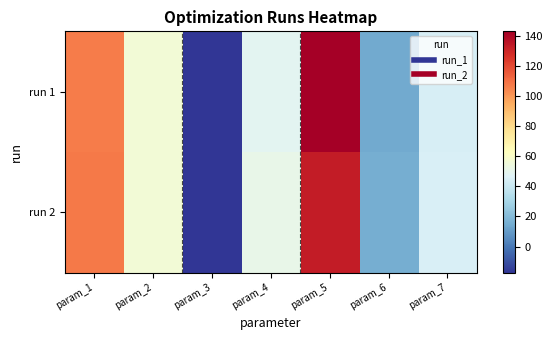

What is the difference between the highest and lowest values at param_7?

0.3